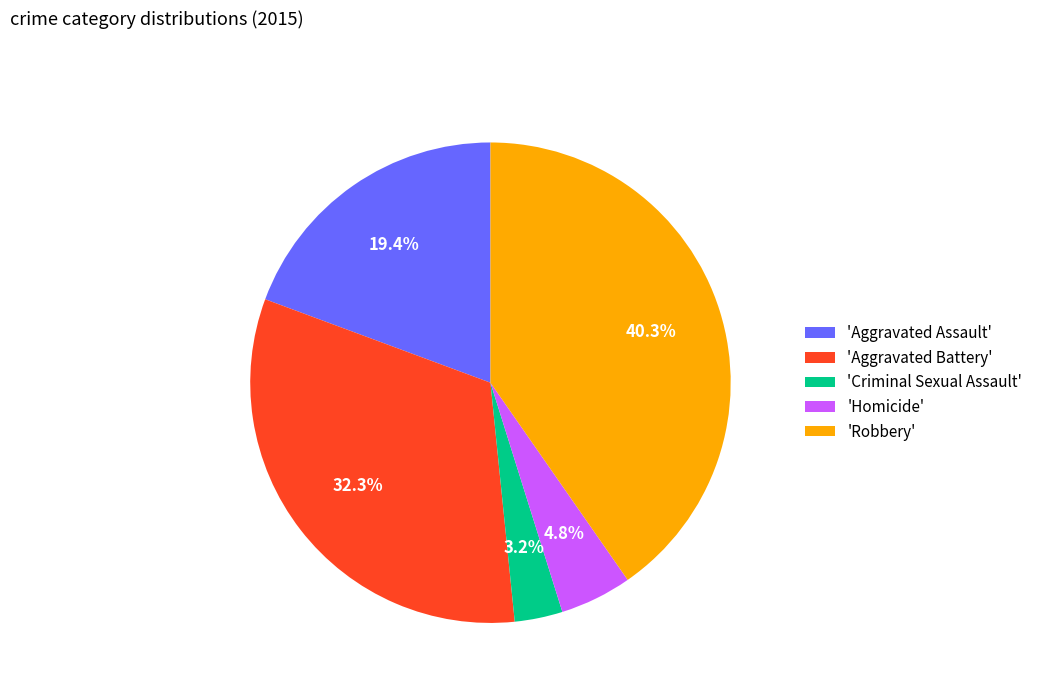

Does 'Robbery' represent more than half of the total?

No